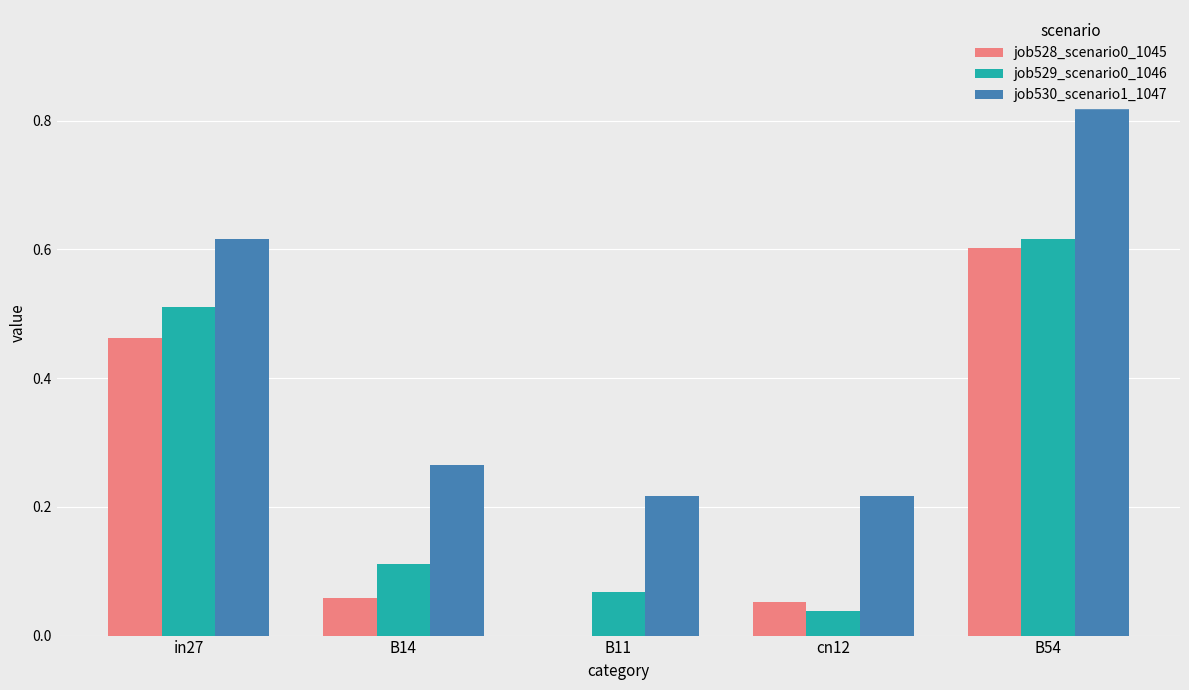

How many positive values does the job528_scenario0_1045 series have?

4